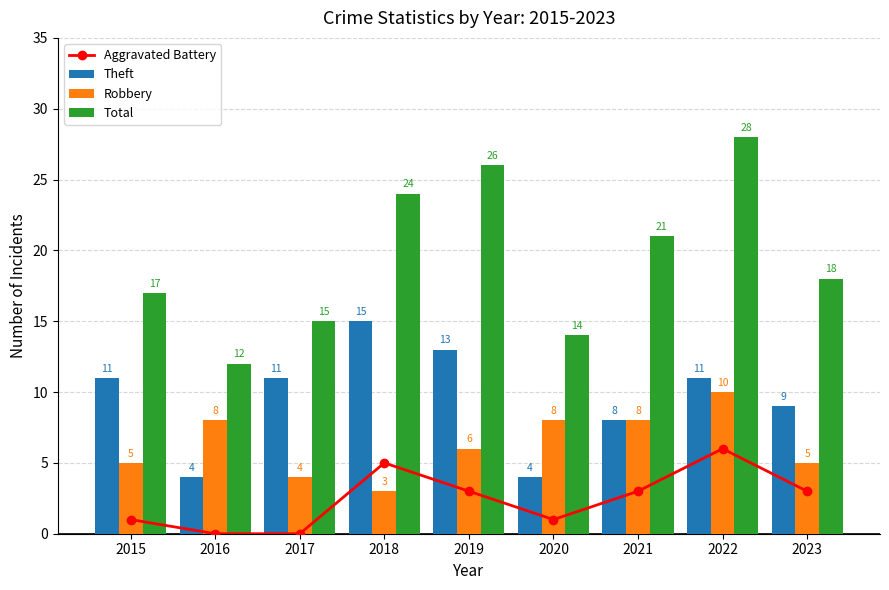

Which label corresponds to the largest value in the chart?

2022